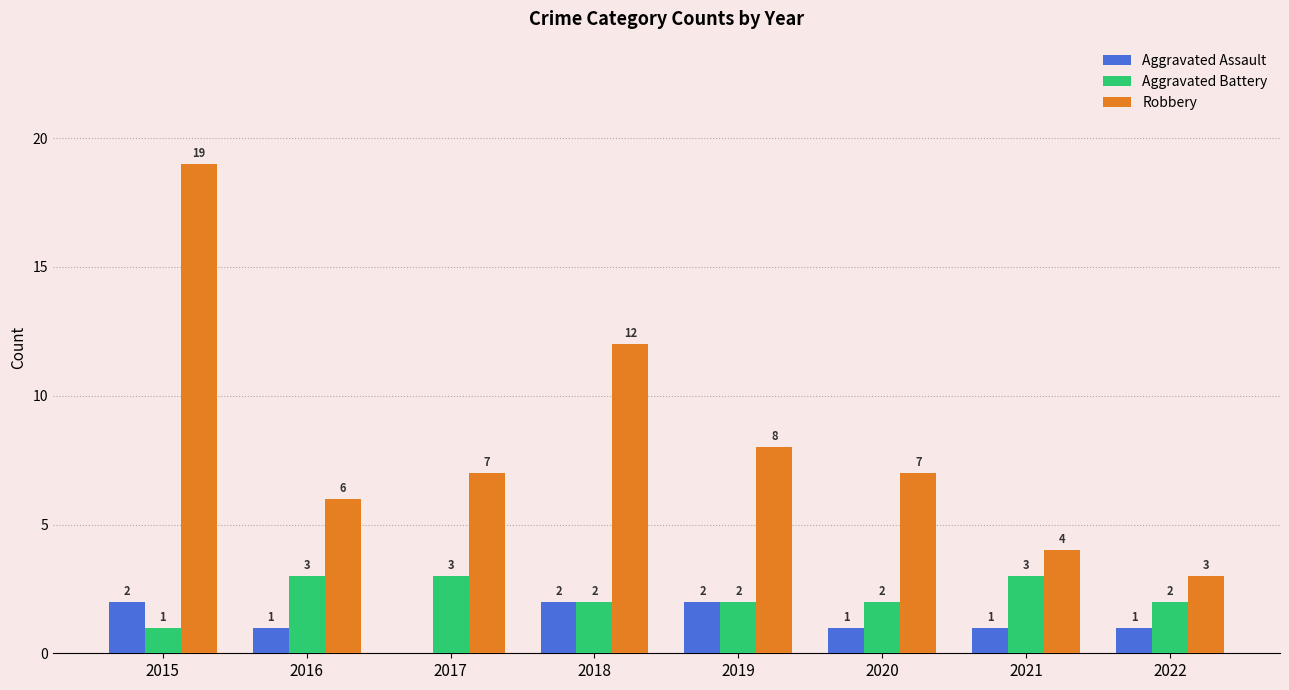

Reading left to right, what are all the values shown in this chart?

Aggravated Assault: 2	1	0	2	2	1	1	1
Aggravated Battery: 1	3	3	2	2	2	3	2
Robbery: 19	6	7	12	8	7	4	3